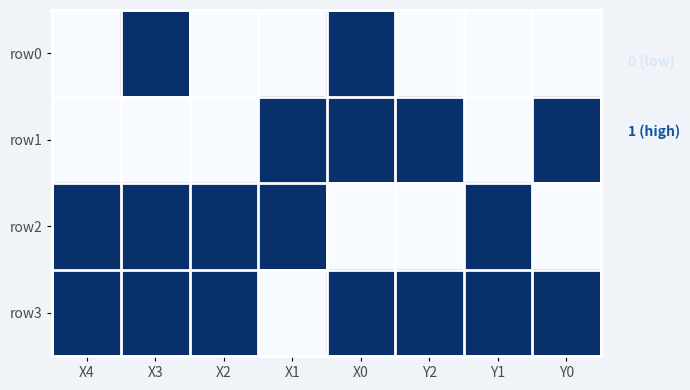

What is the spread (max minus min) of values at Y2?

1